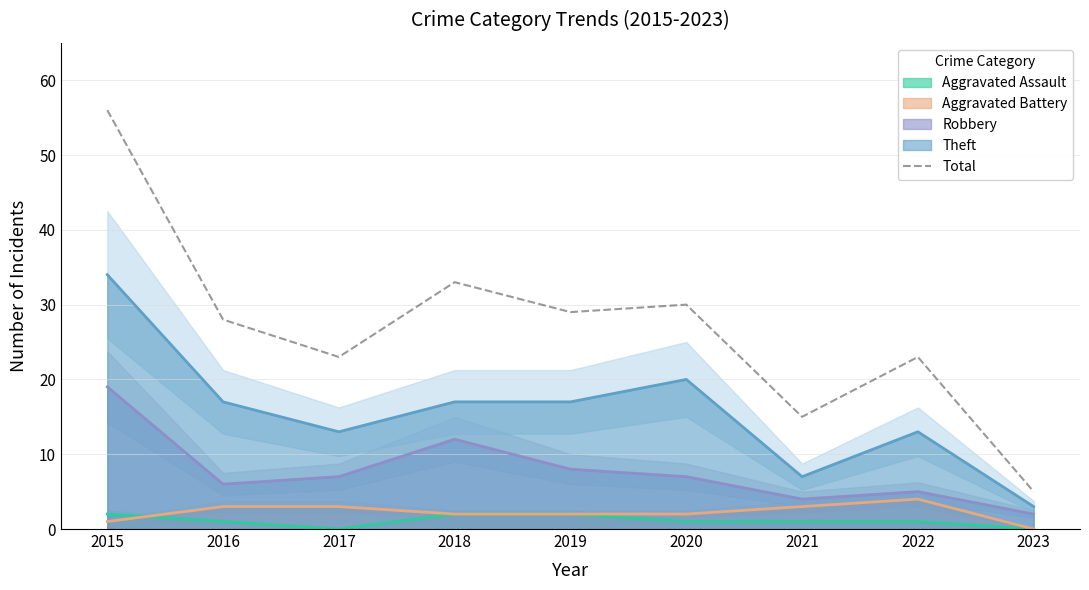

What is the value of the 5th point from the left?

29